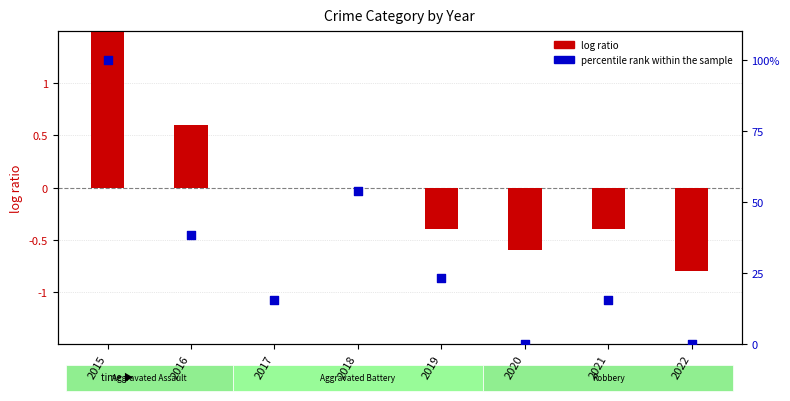

Which series contains the highest Y value?

percentile rank within the sample